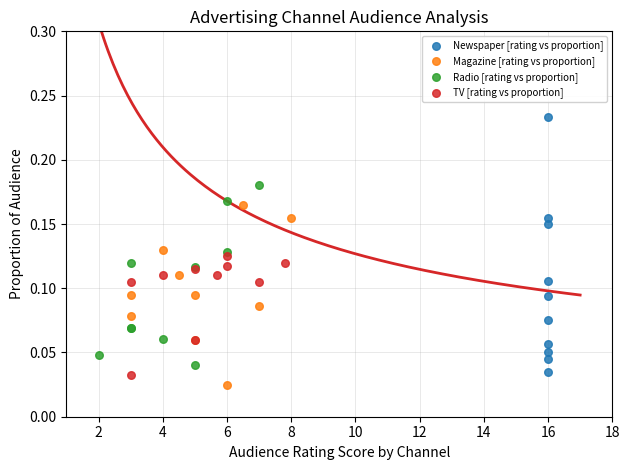

Which series has the widest spread of Y values?

Newspaper [rating vs proportion]